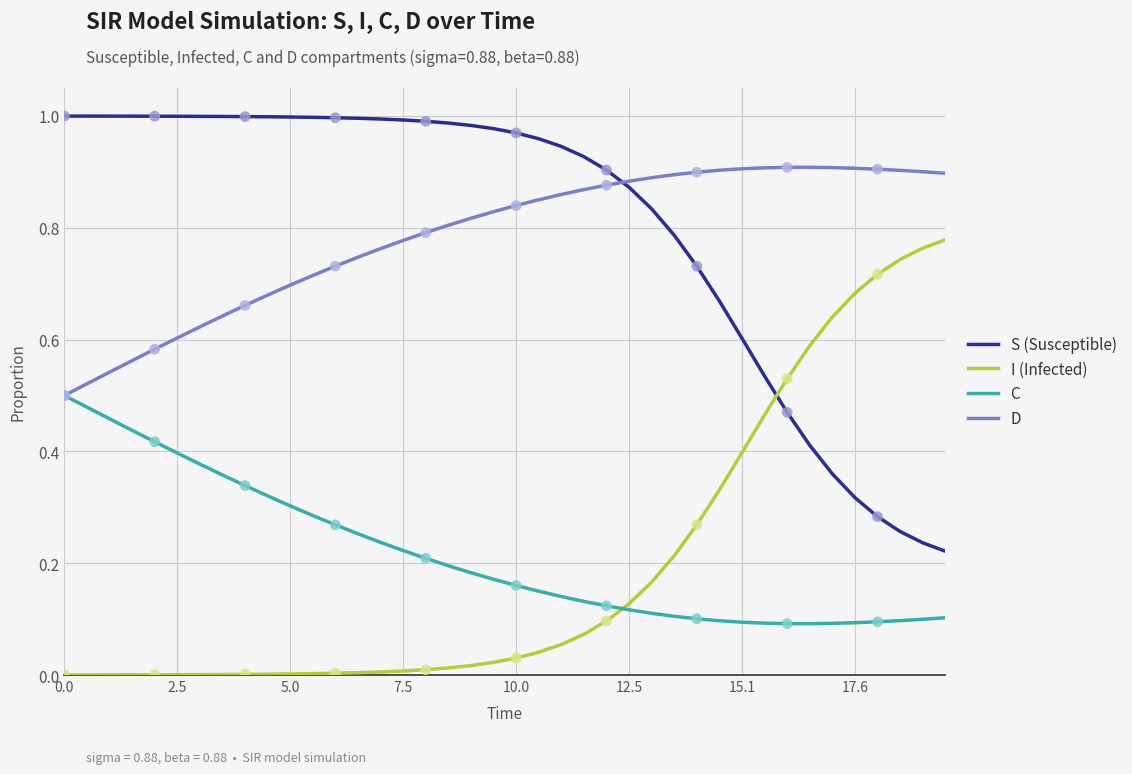

List the series in order of their peak value, highest first.

S (Susceptible), D, I (Infected), C